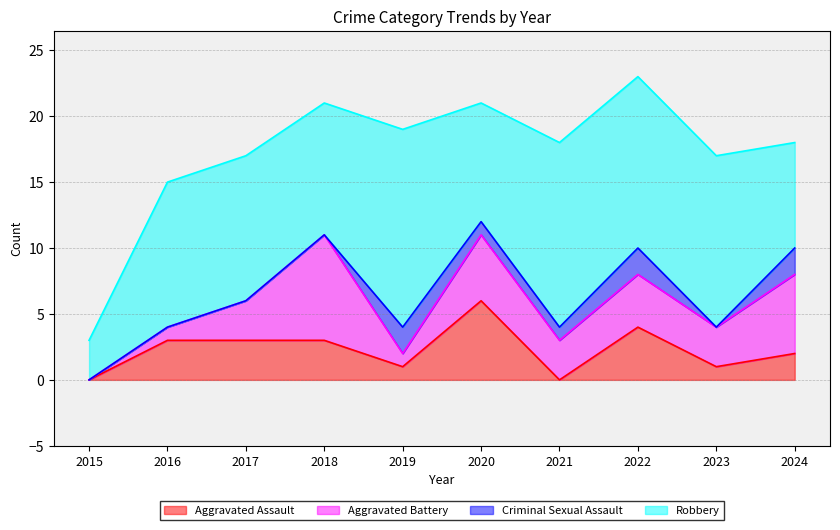

At 2018, list the series in order from smallest to largest.

Criminal Sexual Assault, Aggravated Assault, Aggravated Battery, Robbery